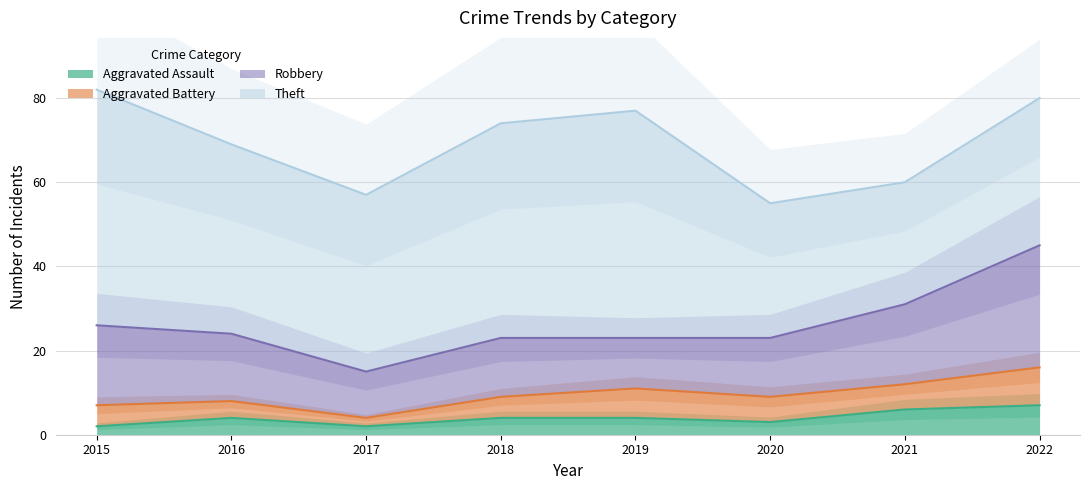

Between 2015 and 2019, which is larger?

2019